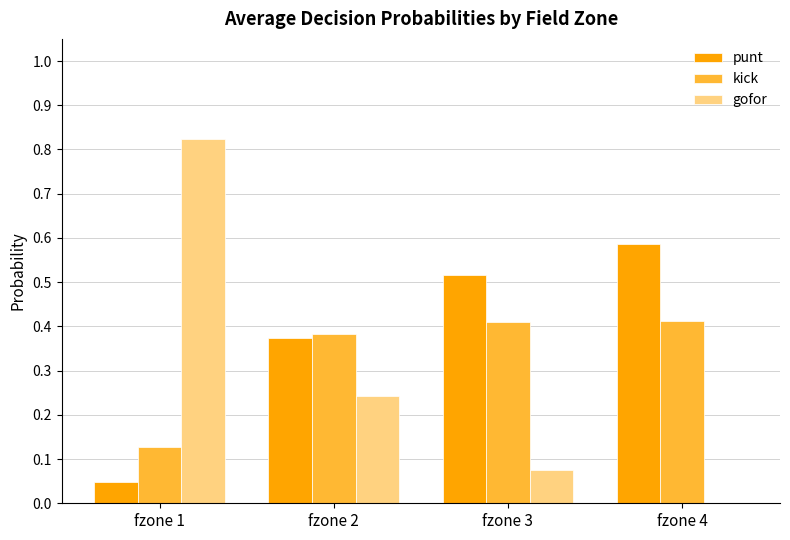

What is the sum of all gofor values?

1.1